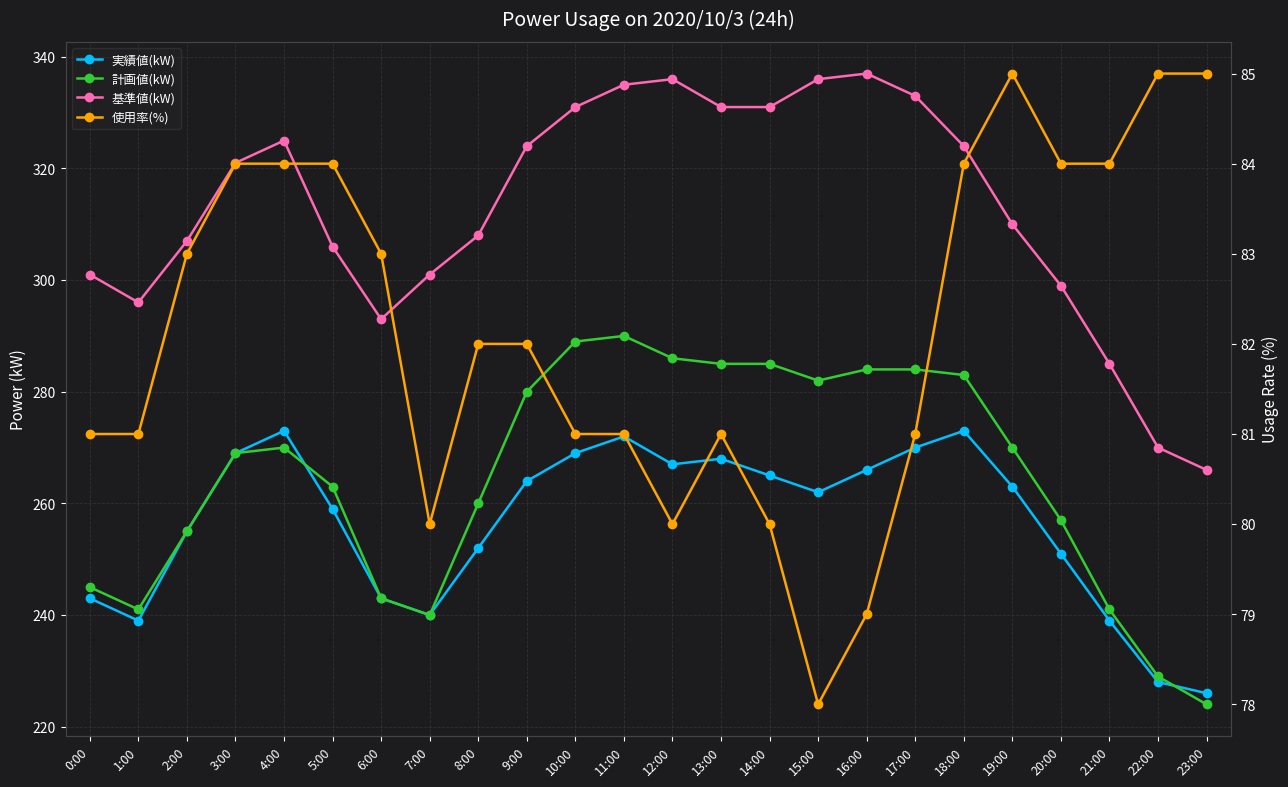

Rank the series at 4:00 from lowest to highest value.

使用率(%), 計画値(kW), 実績値(kW), 基準値(kW)